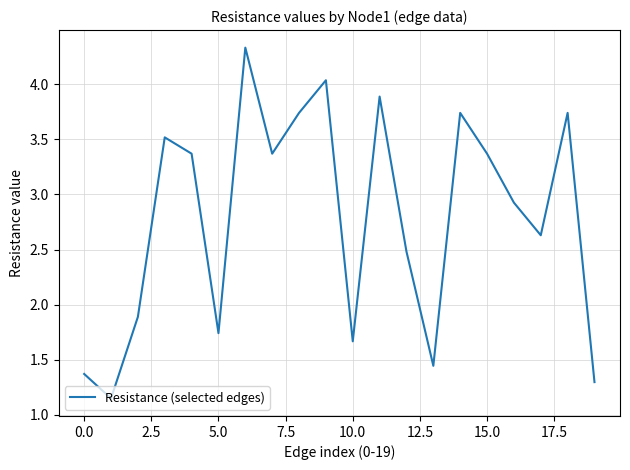

What is the greatest value displayed?

4.3